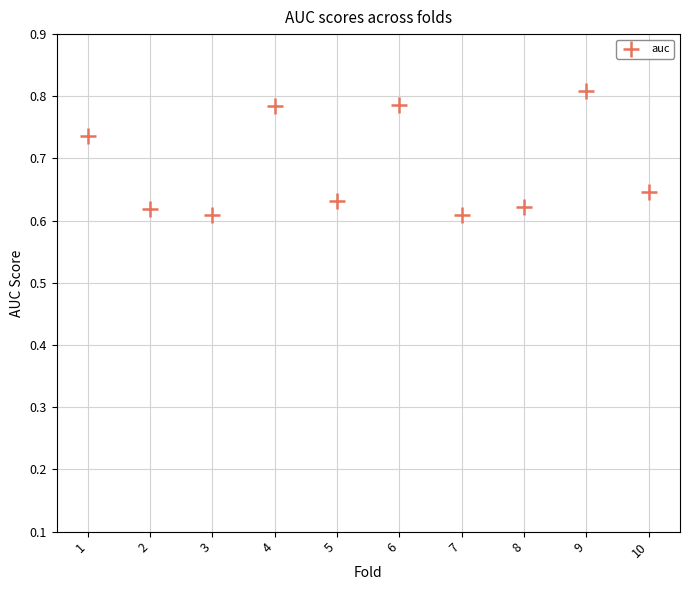

What is the range of X values (max minus min)?

9.0